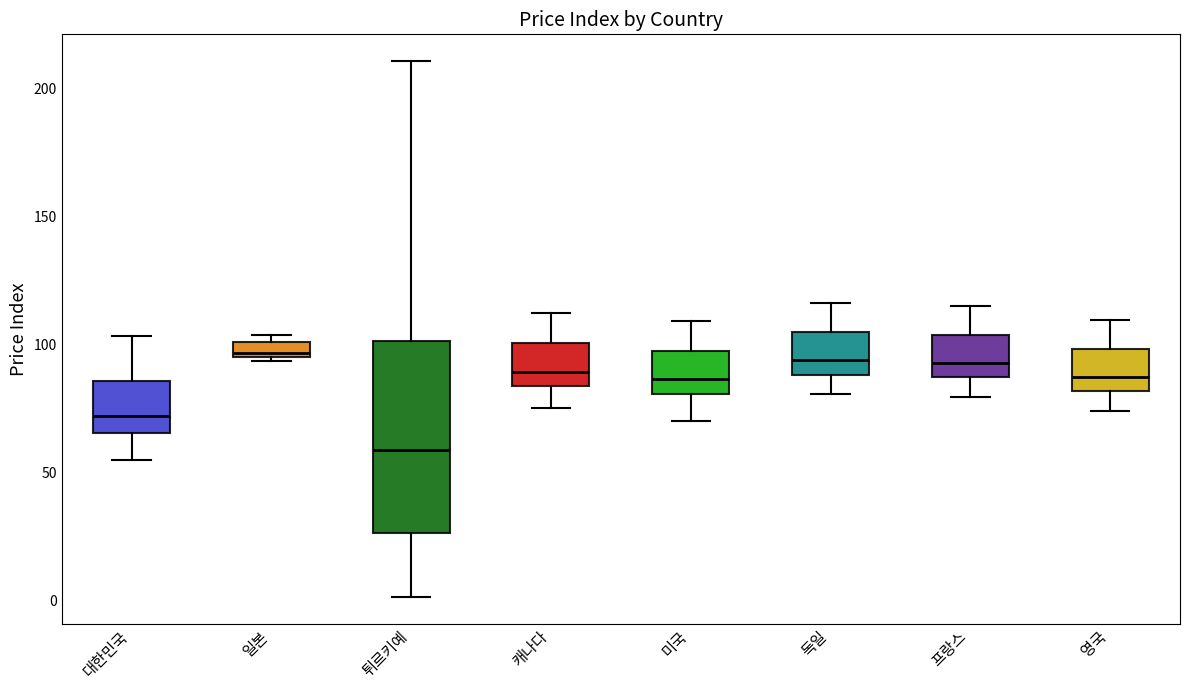

Where is the lower edge of the box for 일본 on the y-axis? The values are not printed on the chart, so give them approximately, as read against the axis.

95